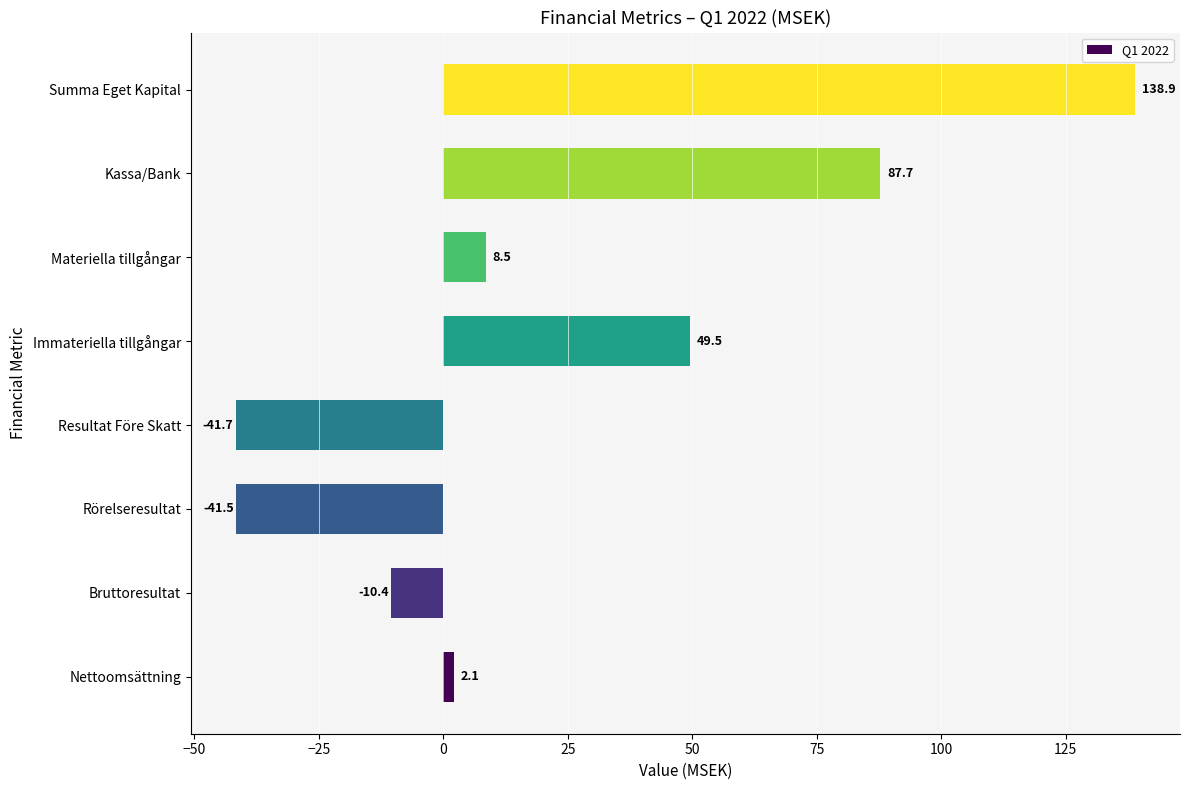

Rank the categories by value from highest to lowest.

Summa Eget Kapital, Kassa/Bank, Immateriella tillgångar, Materiella tillgångar, Nettoomsättning, Bruttoresultat, Rörelseresultat, Resultat Före Skatt